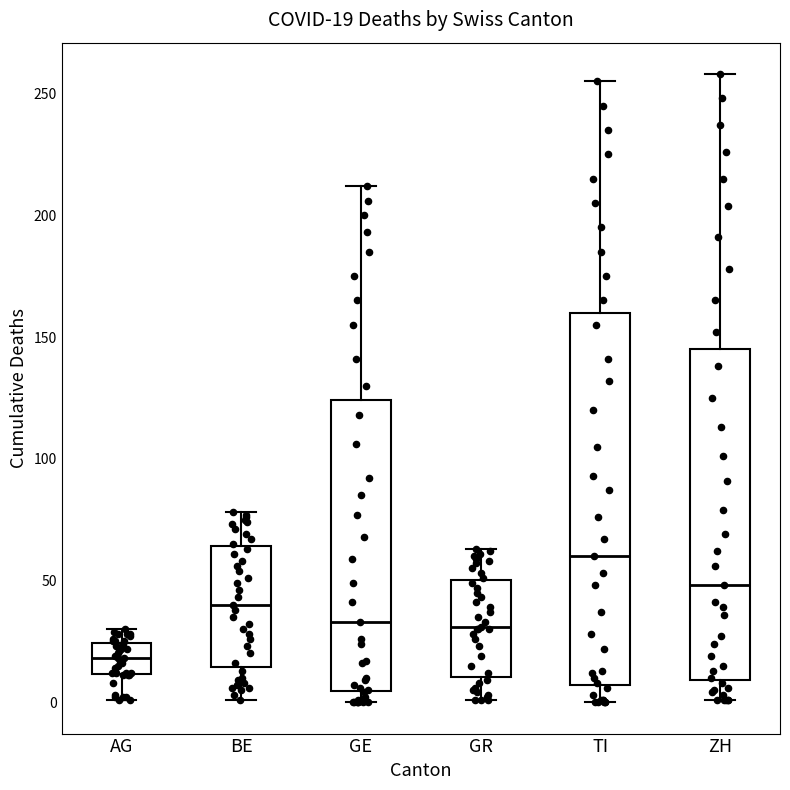

Which box is the tallest, from its lower edge to its upper edge?

TI